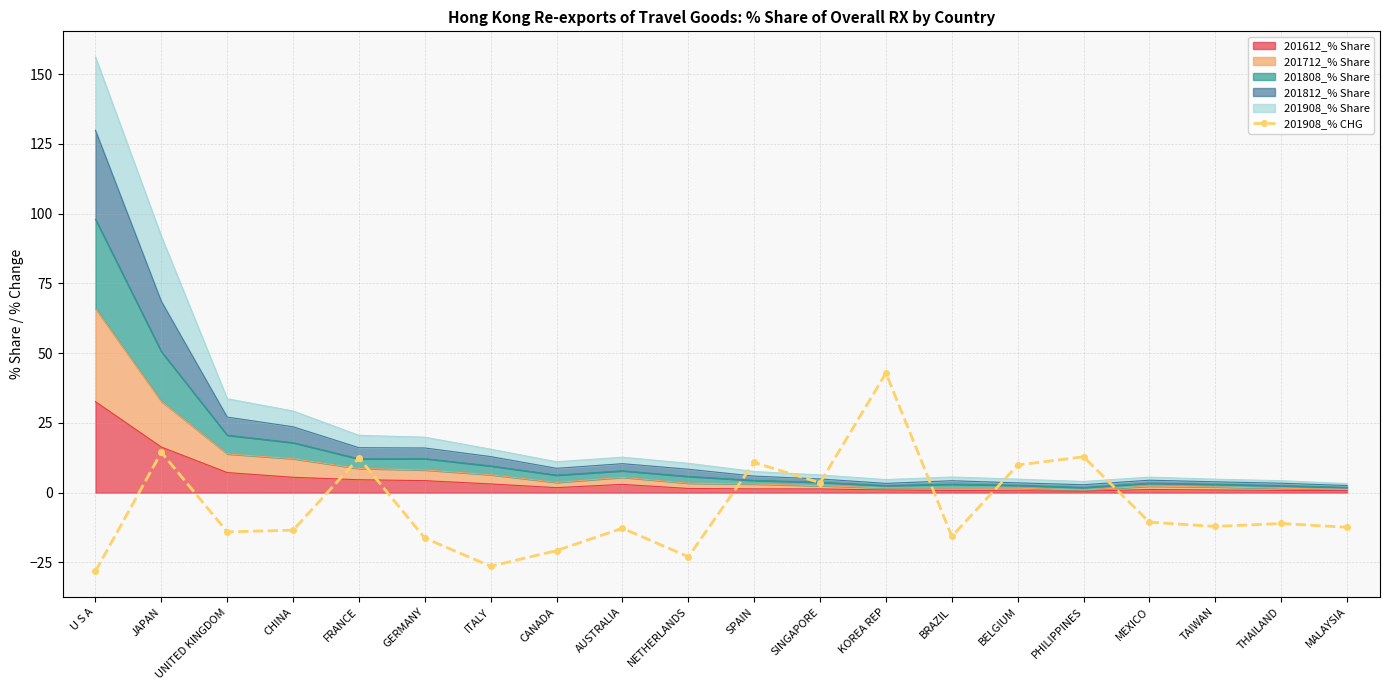

Reading right to left, what are all the values shown in this chart?

MALAYSIA=-12.4	THAILAND=-11.1	TAIWAN=-12.1	MEXICO=-10.6	PHILIPPINES=12.8	BELGIUM=9.9	BRAZIL=-15.7	KOREA REP=42.8	SINGAPORE=3.5	SPAIN=10.8	NETHERLANDS=-23.0	AUSTRALIA=-12.8	CANADA=-20.8	ITALY=-26.4	GERMANY=-16.3	FRANCE=12.4	CHINA=-13.5	UNITED KINGDOM=-14.1	JAPAN=14.4	U S A=-28.2